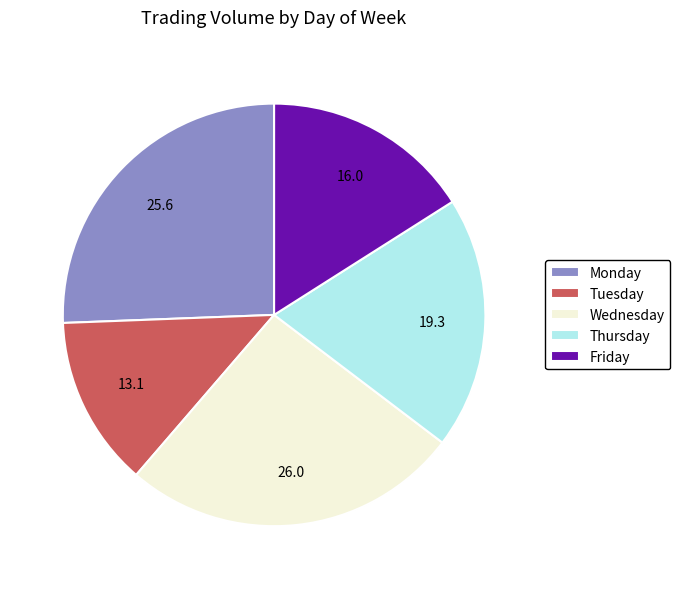

Is the sum of Tuesday and Monday greater than half?

No